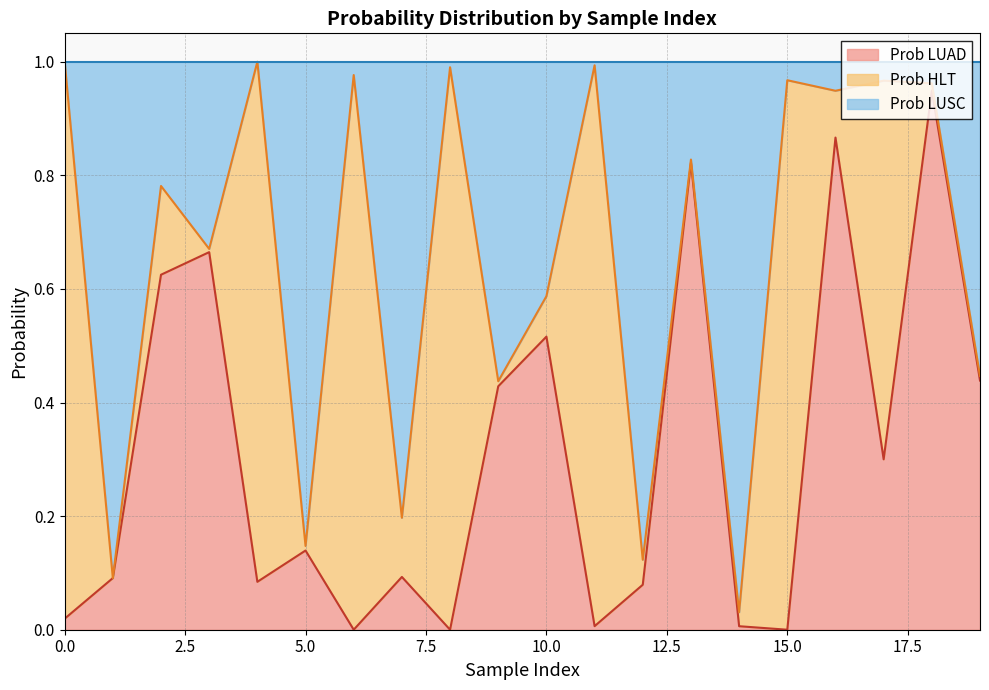

The value of Prob LUAD at 12 is 0.1. True or false?

True